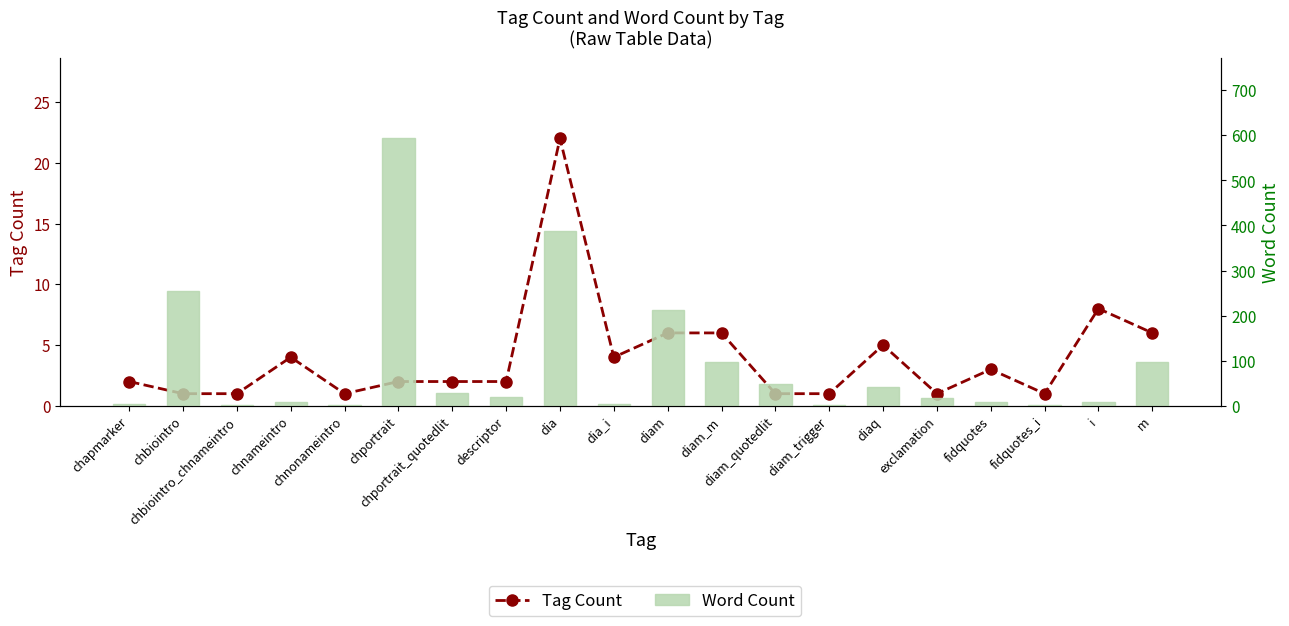

Reading right to left, list all the values displayed in this chart.

Tag Count: 6	8	1	3	1	5	1	1	6	6	4	22	2	2	2	1	4	1	1	2
Word Count: 97	9	1	9	17	42	2	48	97	213	4	388	19	29	593	2	8	2	255	4